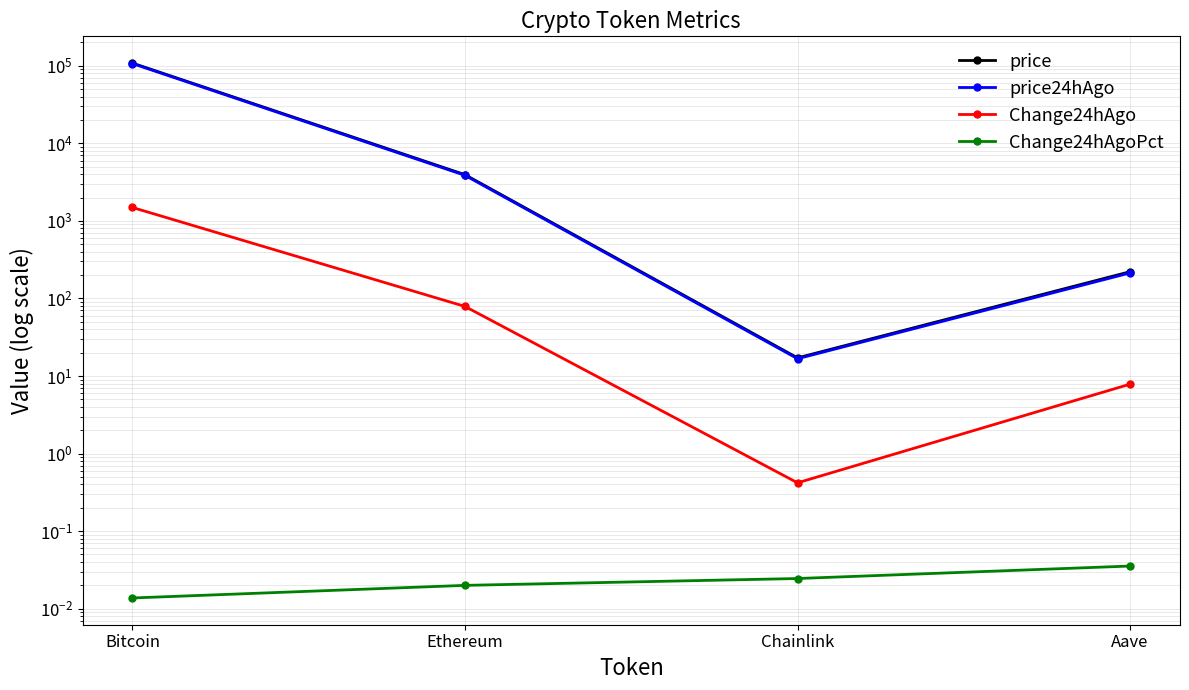

True or false: Change24hAgoPct and price24hAgo intersect in this chart.

False